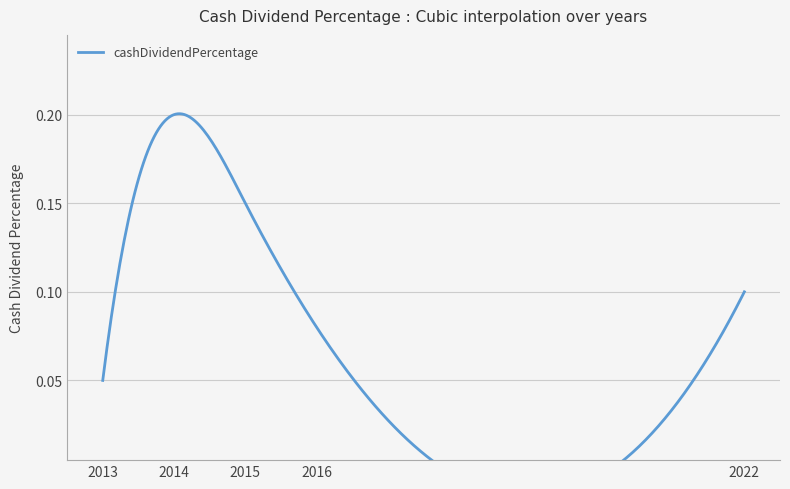

Between 2013 and 2022, which is larger?

2022